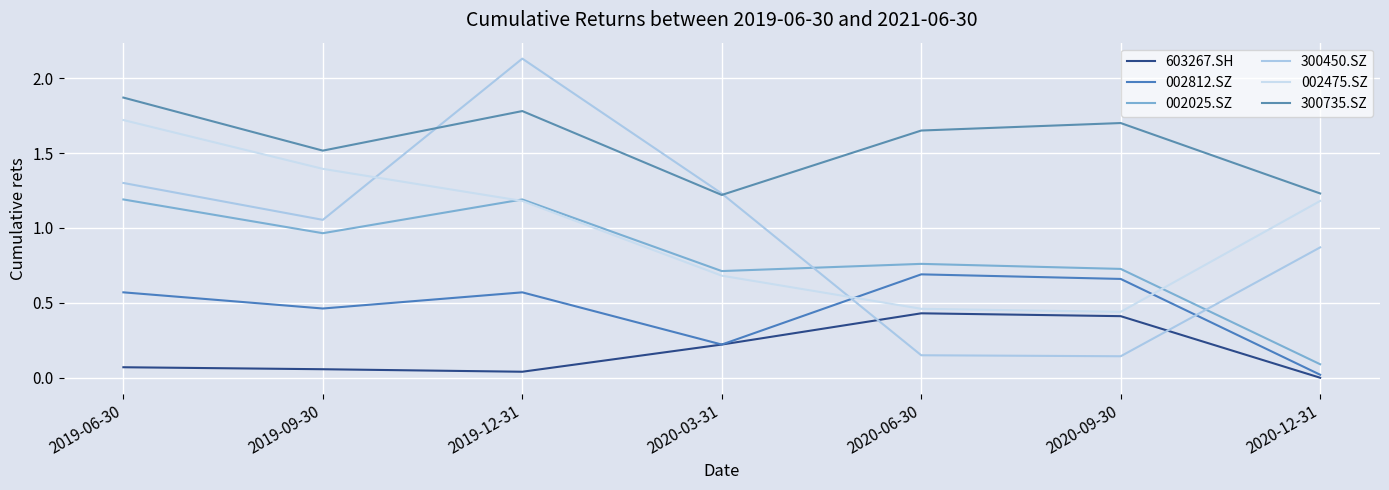

True or false: 002025.SZ has more than 2 points higher than both neighbors.

False